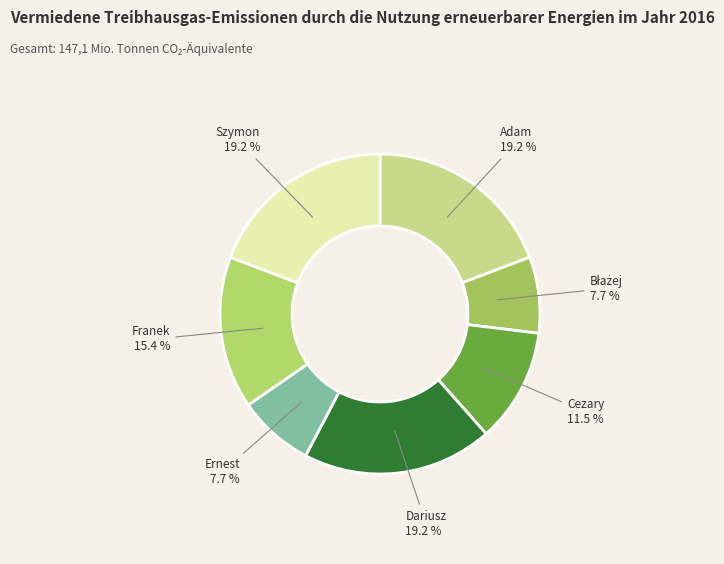

Does Dariusz represent more than half of the total?

No